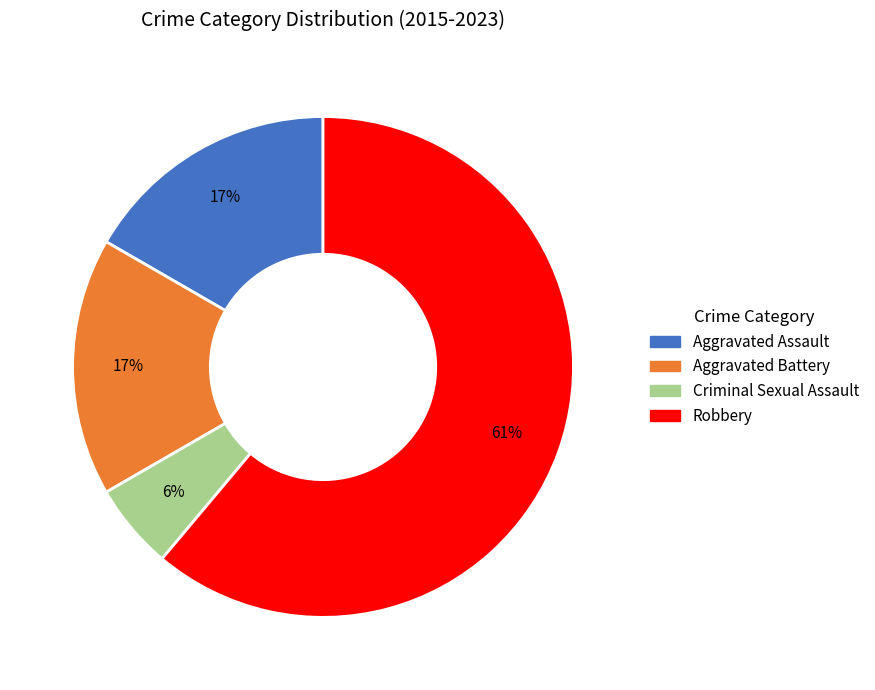

To the nearest percent, what is the difference between the Aggravated Assault and Criminal Sexual Assault slice percentages?

11%